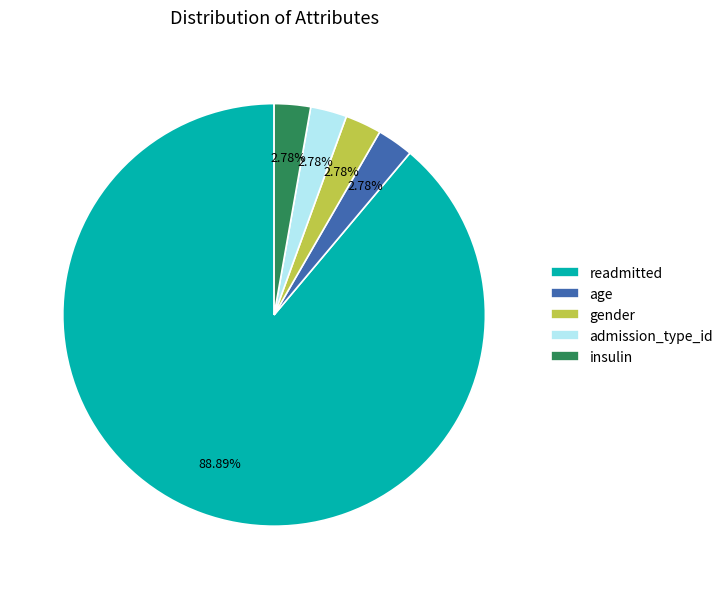

What percentage is the readmitted slice, to the nearest percent?

89%